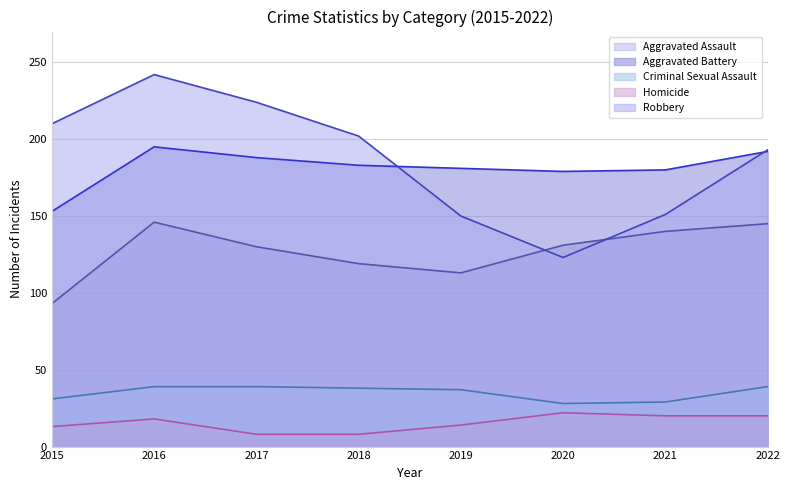

True or false: Criminal Sexual Assault has a value of 47 at 2015.

False